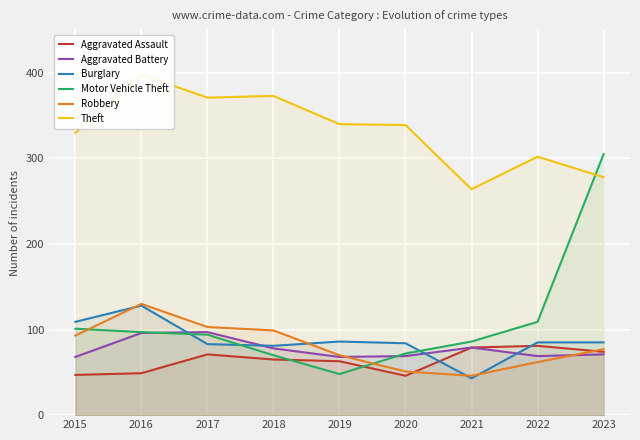

Is the value of Aggravated Assault at 2016 greater than the value of Burglary at 2023?

No